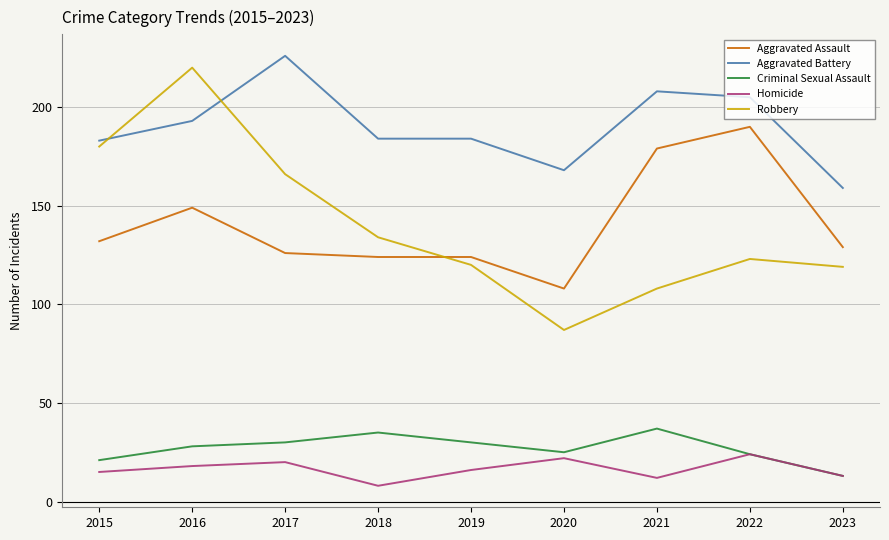

True or false: Robbery has a value of 166 at 2017.

True